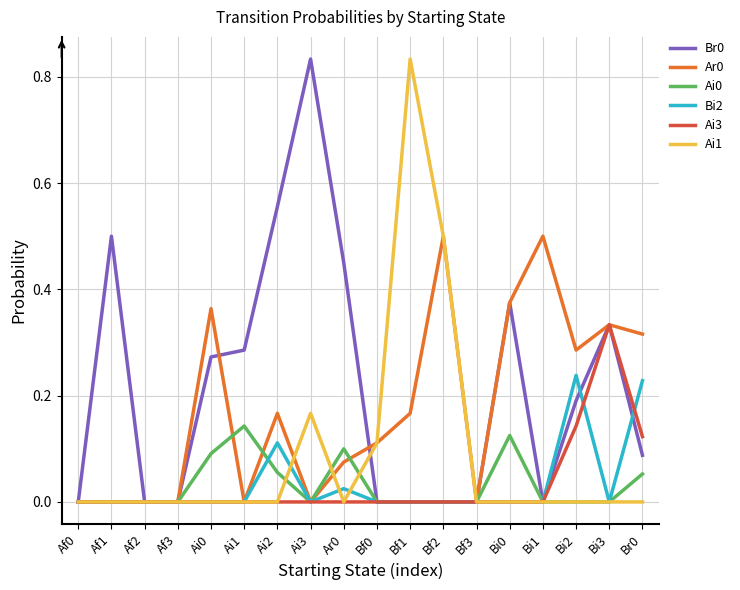

The Ai0 series shows 0.1 at Br0. True or false?

True